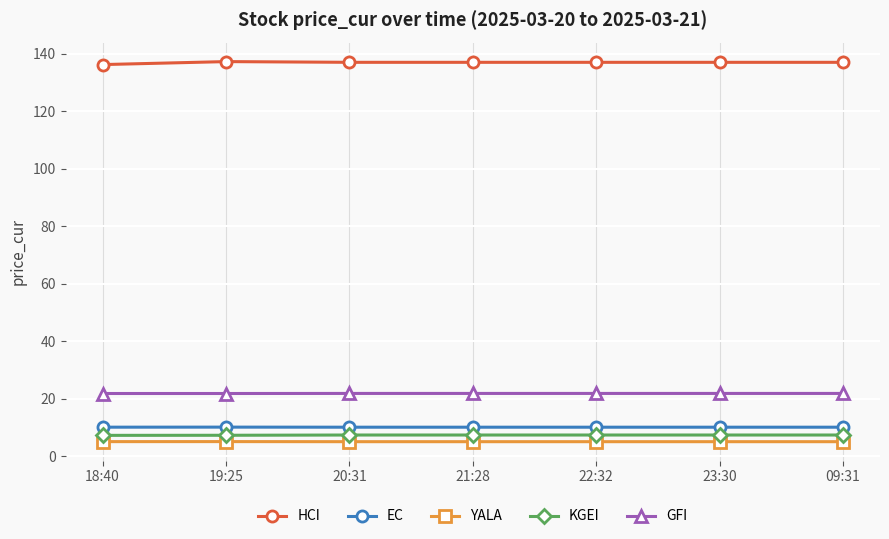

What is the minimum value for GFI?

21.8